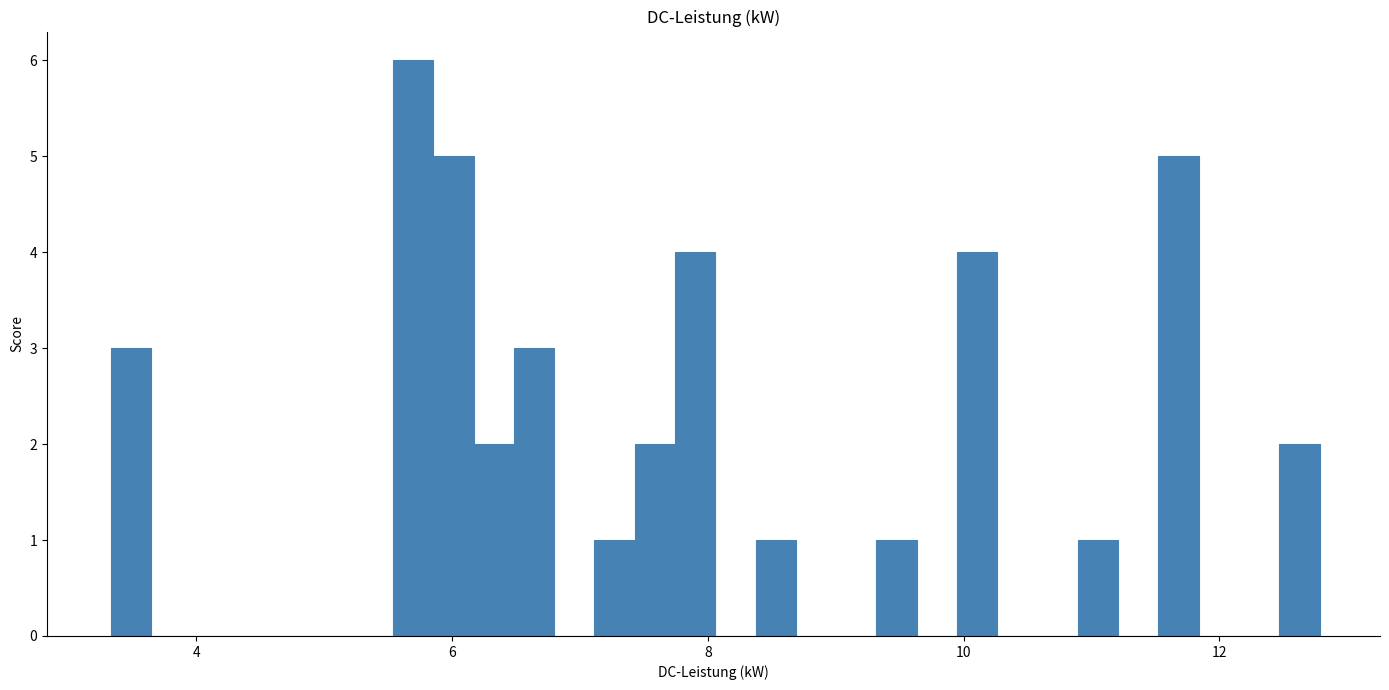

Read against the x-axis, roughly where is the centre of the tallest bar?

5.6